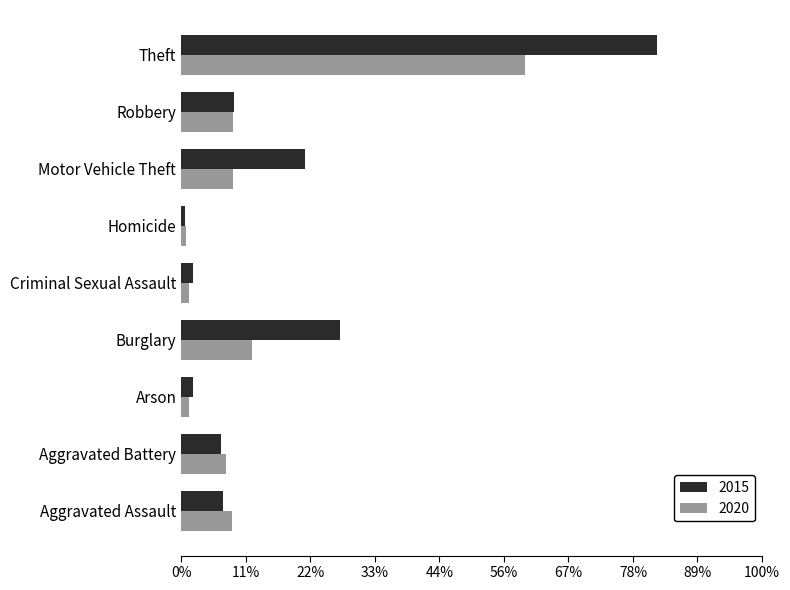

What are all the series names shown in the legend?

2015, 2020